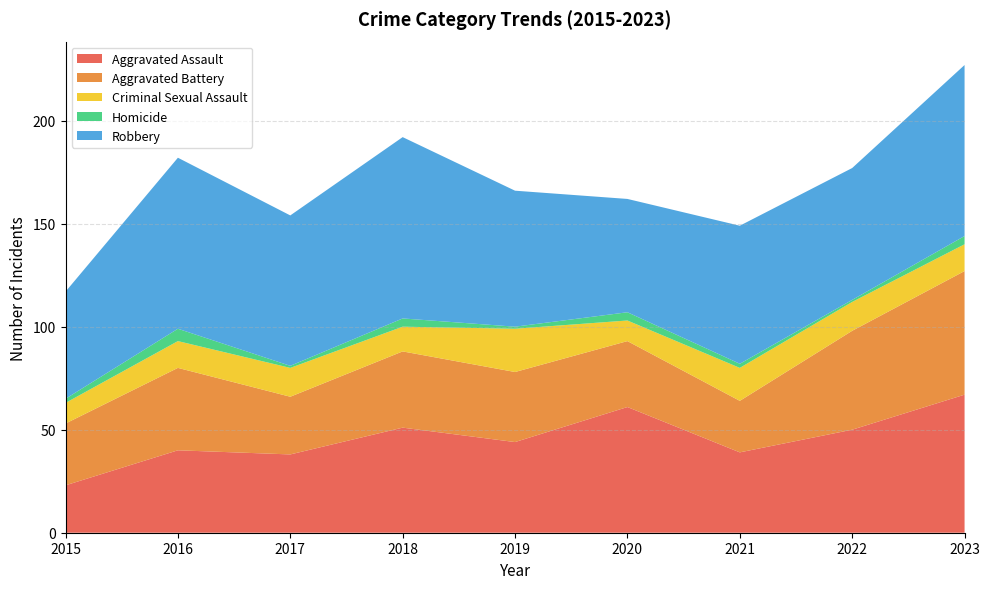

Reading left to right, what are all the values shown in this chart?

Aggravated Assault: 2015=23	2016=40	2017=38	2018=51	2019=44	2020=61	2021=39	2022=50	2023=67
Aggravated Battery: 2015=30	2016=40	2017=28	2018=37	2019=34	2020=32	2021=25	2022=48	2023=60
Criminal Sexual Assault: 2015=10	2016=13	2017=14	2018=12	2019=21	2020=10	2021=16	2022=14	2023=13
Homicide: 2015=2	2016=6	2017=1	2018=4	2019=1	2020=4	2021=2	2022=1	2023=4
Robbery: 2015=52	2016=83	2017=73	2018=88	2019=66	2020=55	2021=67	2022=64	2023=83